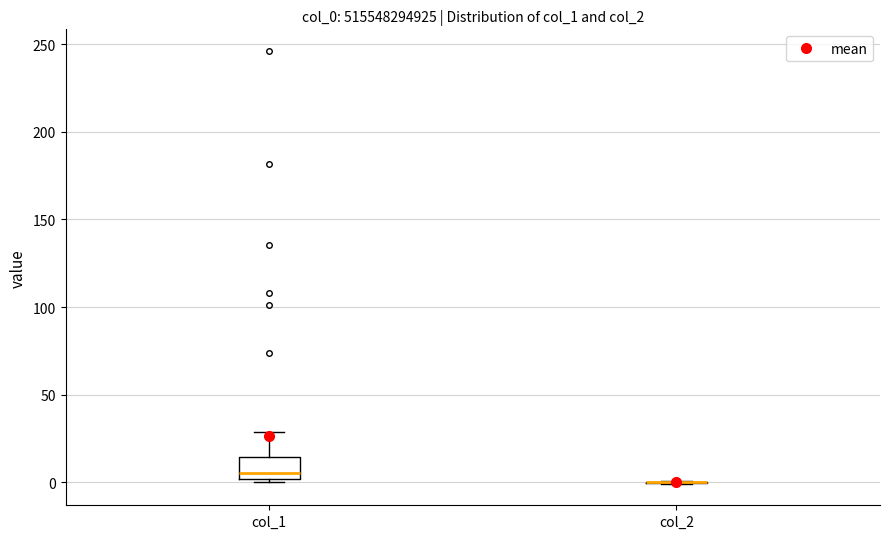

Reading left to right, transcribe this box plot: for each box, give where its median line is, the range the box spans, and where its two whiskers end, as read against the y-axis. The values are not printed on the chart, so give them approximately, as read against the axis.

col_1: median 5, box 0 to 15, whiskers 0 (just below the box's lower edge) to 30
col_2: box collapsed to a line at 0, whiskers 0 to 0